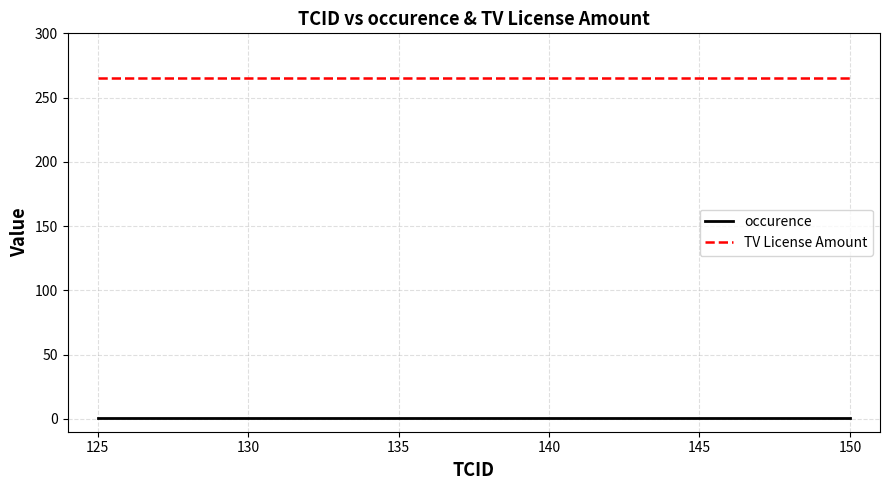

True or false: occurence and TV License Amount intersect in this chart.

False